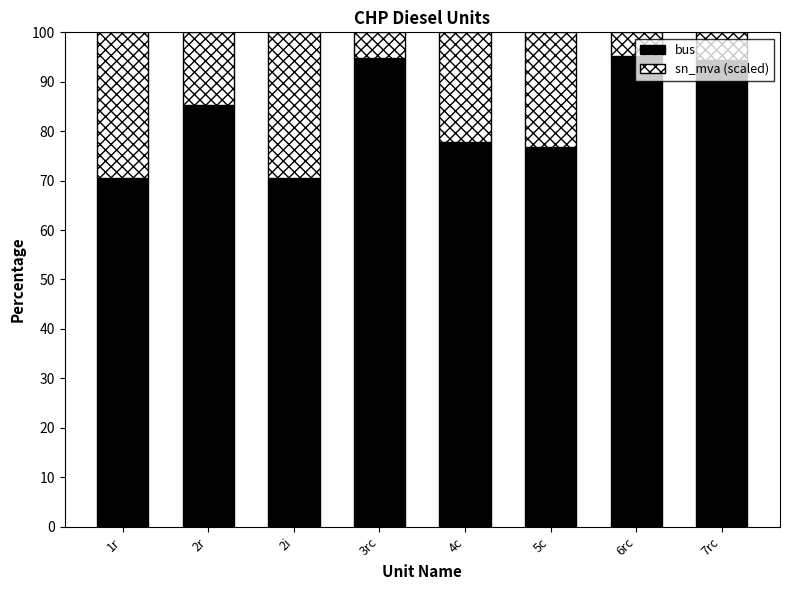

What is the sum of all bus values?

665.5